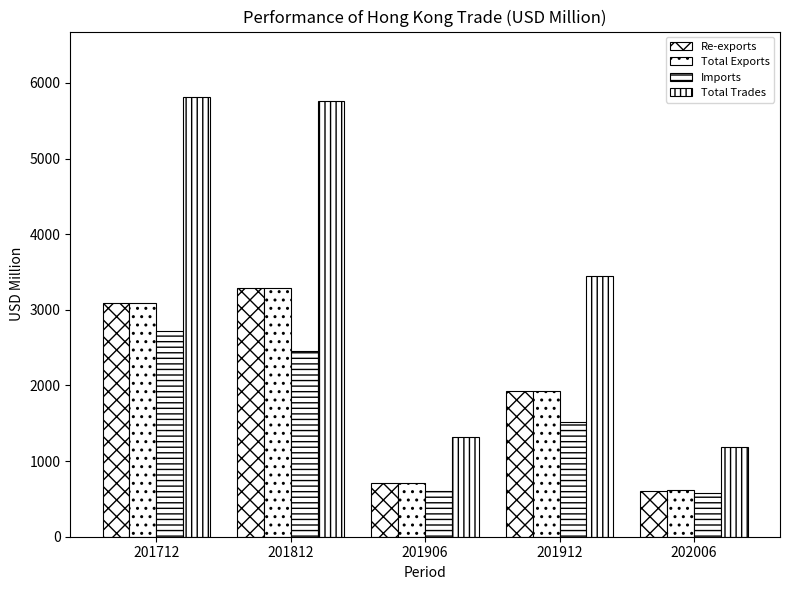

Which label corresponds to the smallest value in the chart?

202006